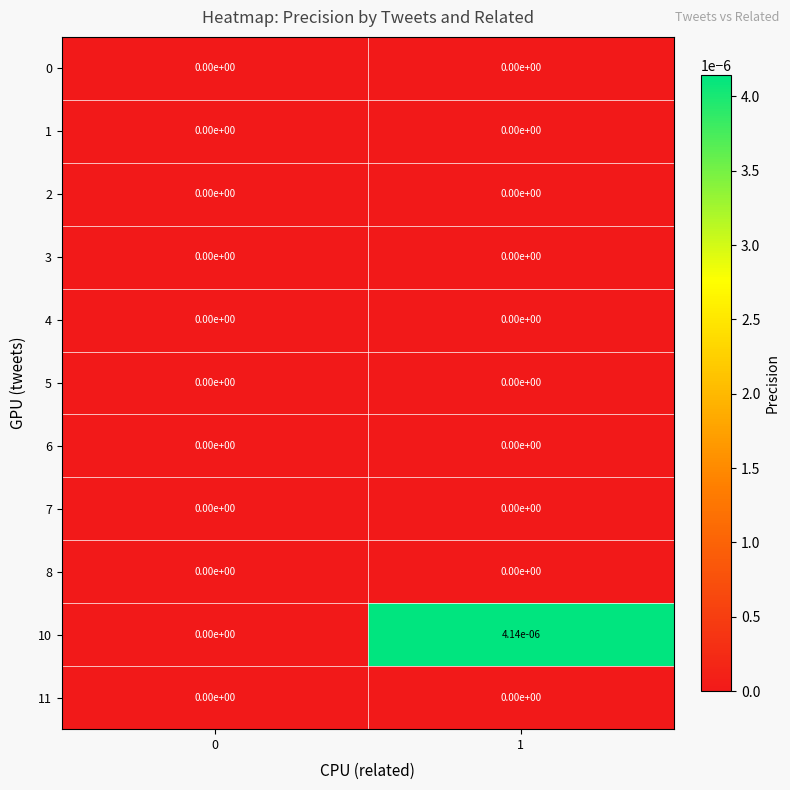

The 10 series shows 0.0 at 0. True or false?

True